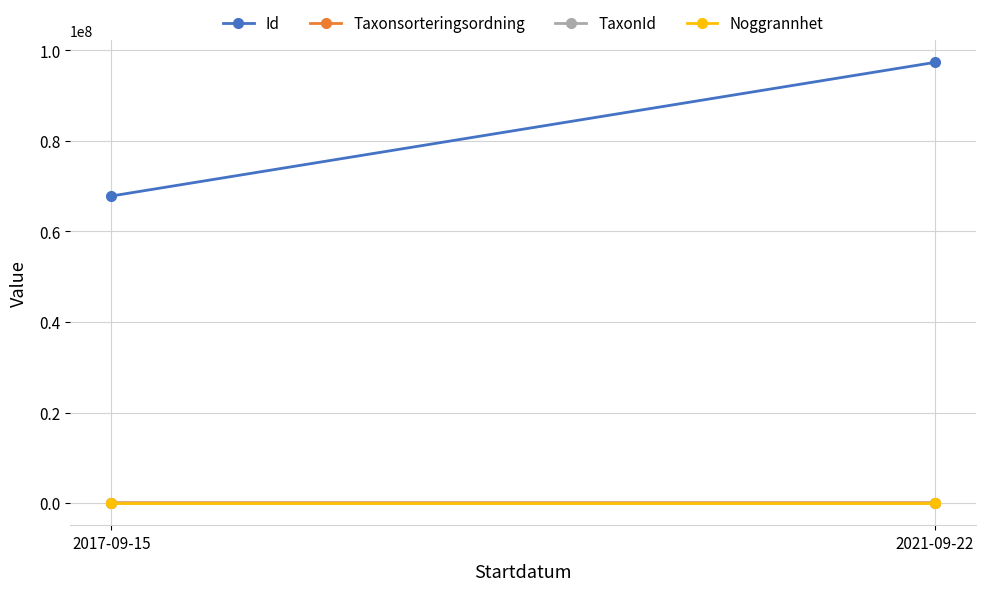

Rank the series at 2021-09-22 from highest to lowest value.

Id, Taxonsorteringsordning, TaxonId, Noggrannhet